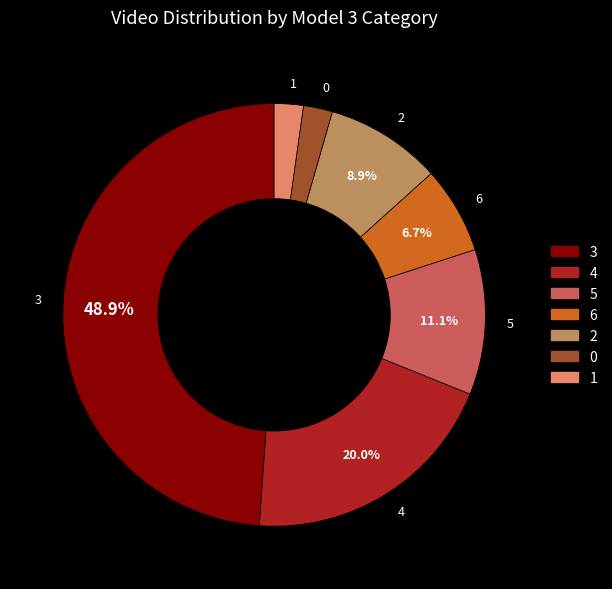

Is there a majority slice in this chart?

No